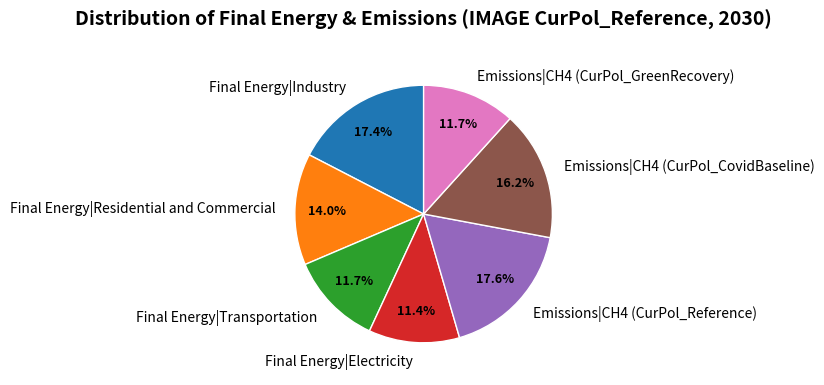

Is the sum of Final Energy|Residential and Commercial and Final Energy|Industry greater than half?

No